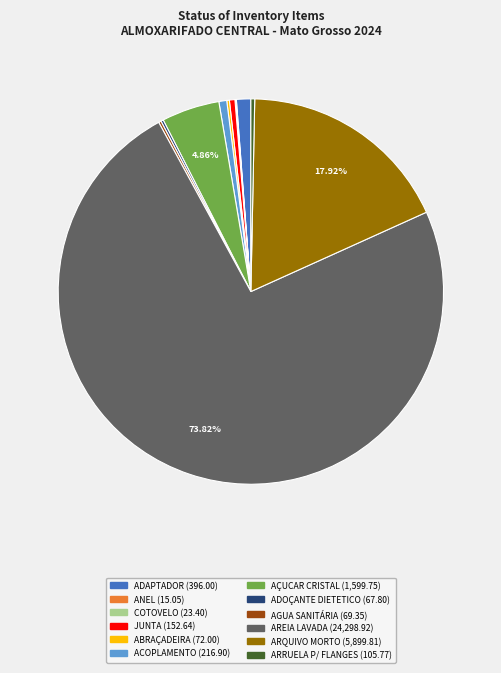

Is the sum of JUNTA and ADAPTADOR greater than half?

No